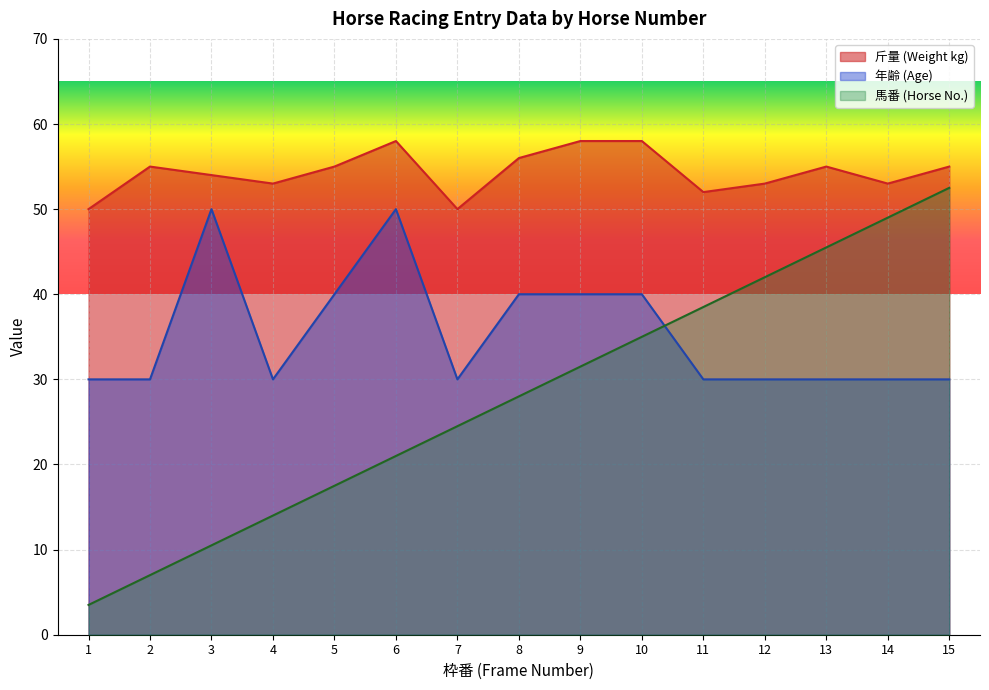

Where is 斤量 nearest to the value 54?

3